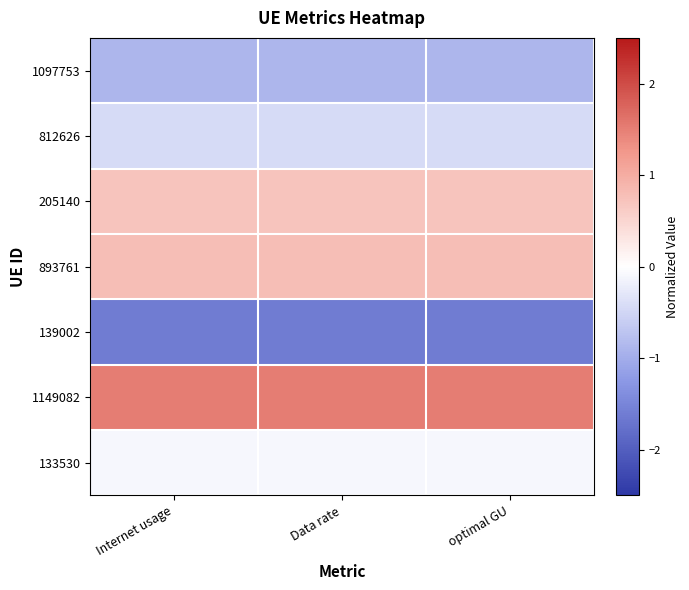

Which series has the largest total across all categories?

1149082